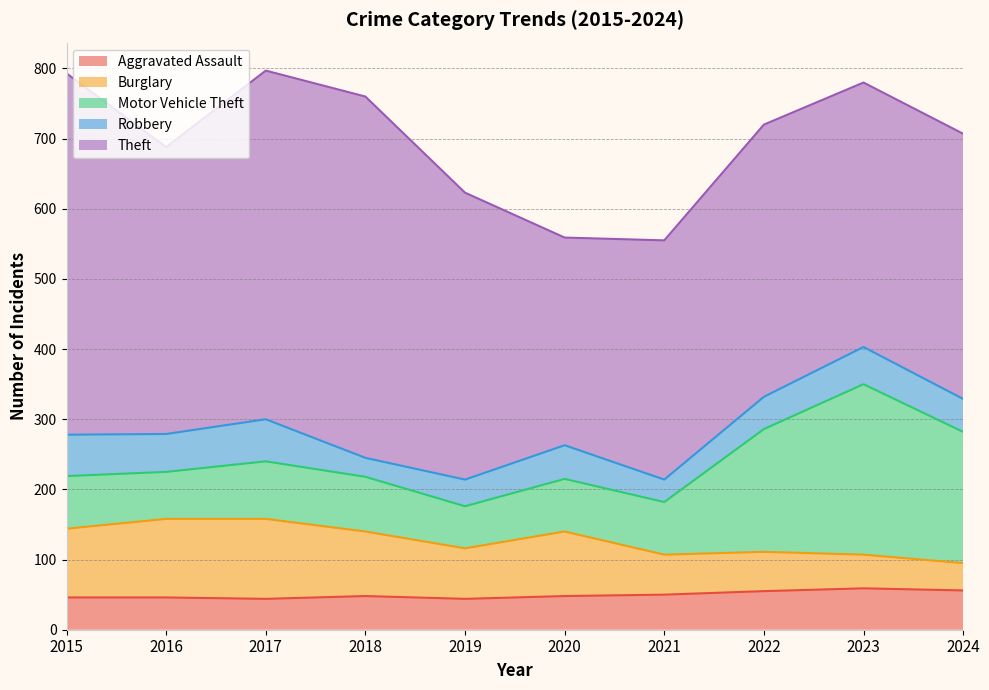

Reading left to right, extract all data points from this chart.

Aggravated Assault: 2015=46	2016=46	2017=44	2018=48	2019=44	2020=48	2021=50	2022=55	2023=59	2024=56
Burglary: 2015=98	2016=112	2017=114	2018=92	2019=72	2020=92	2021=57	2022=56	2023=48	2024=39
Motor Vehicle Theft: 2015=75	2016=67	2017=82	2018=78	2019=60	2020=75	2021=75	2022=175	2023=243	2024=187
Robbery: 2015=59	2016=54	2017=60	2018=27	2019=38	2020=48	2021=32	2022=46	2023=53	2024=47
Theft: 2015=515	2016=409	2017=497	2018=515	2019=409	2020=296	2021=341	2022=388	2023=377	2024=378